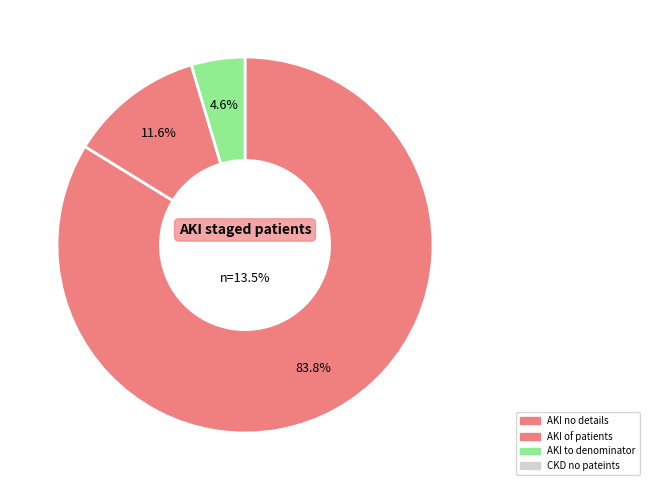

Does countCurrent represent more than half of the total?

No